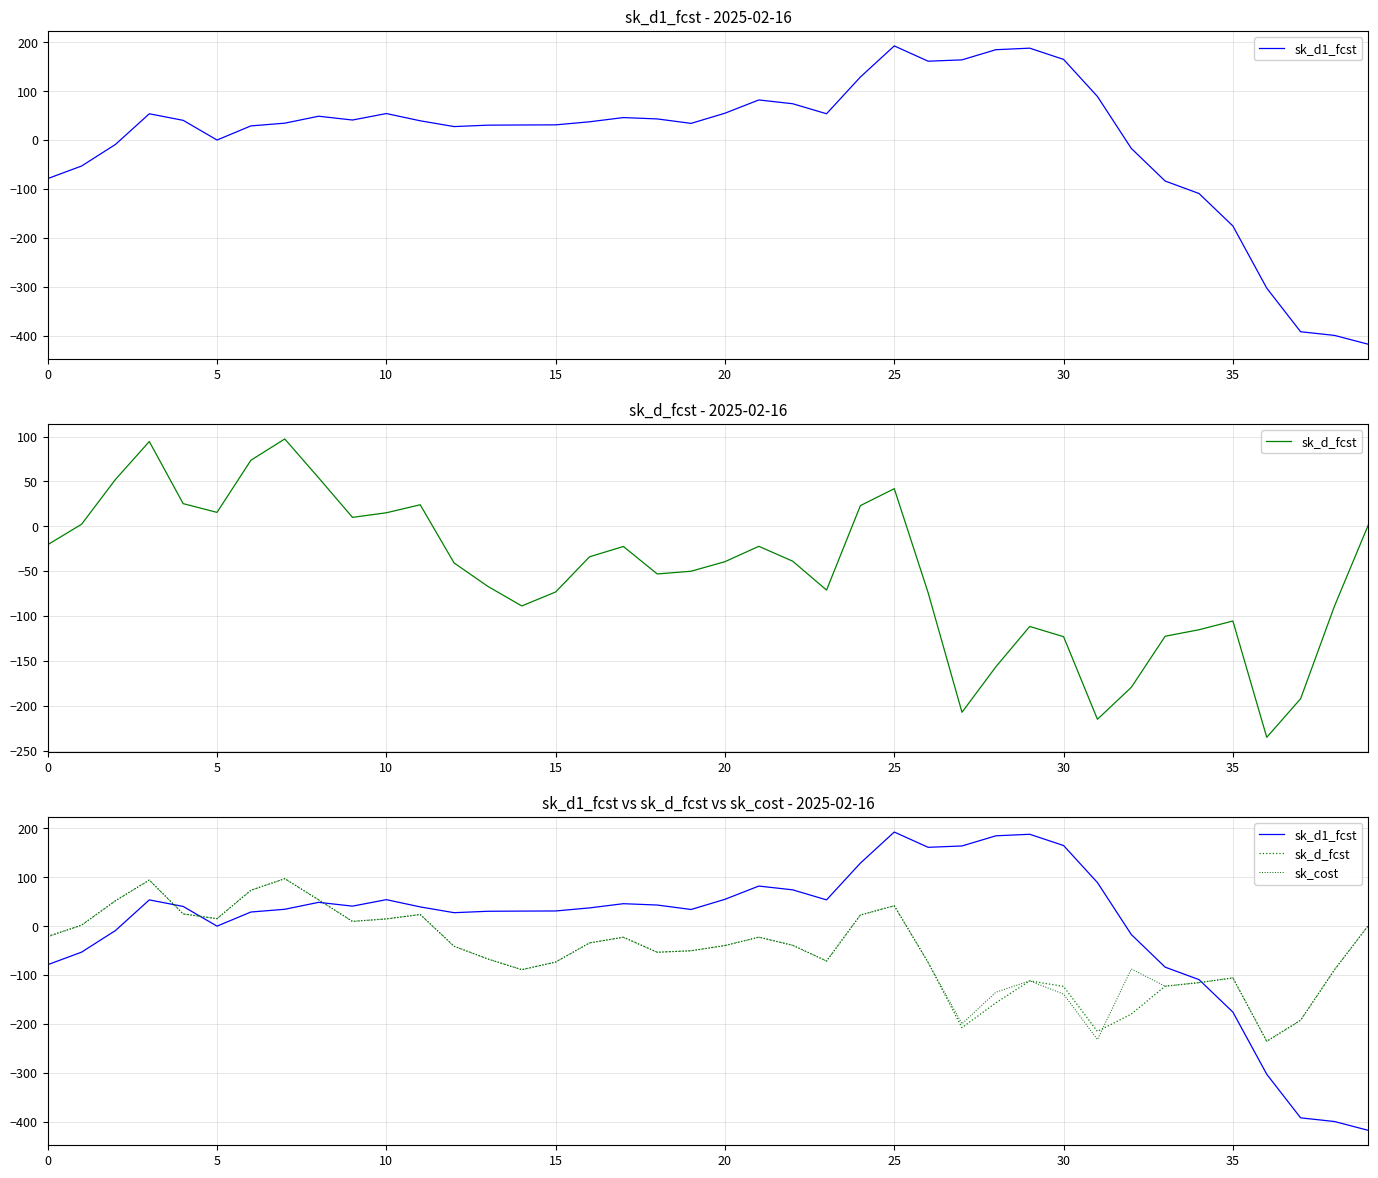

Which category has the lowest value across all series?

39